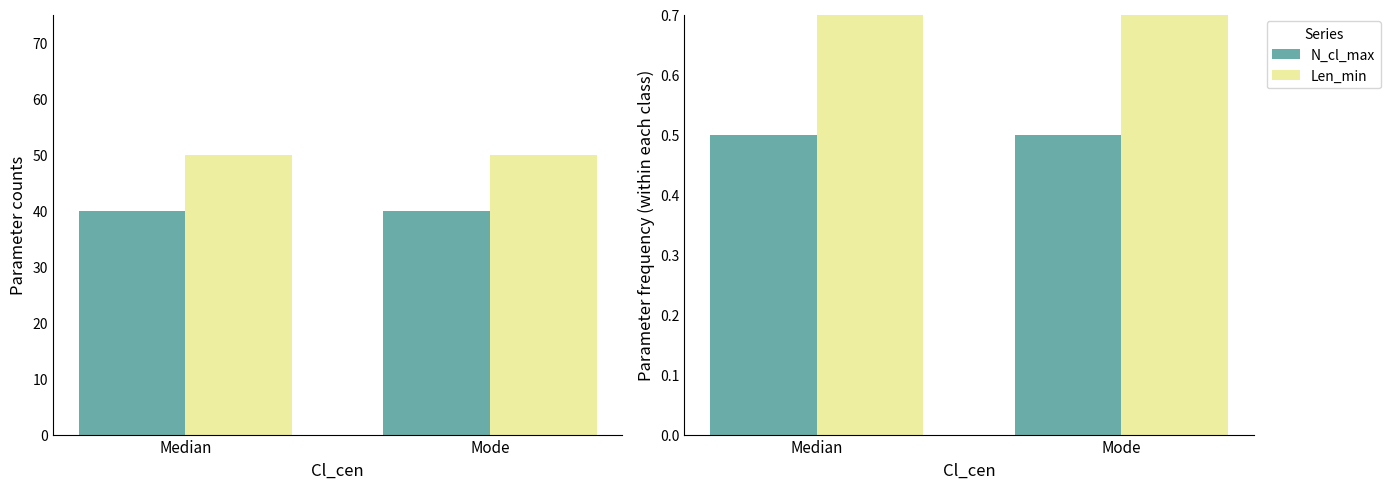

What is the value of the N_cl_max bar at the 2nd from the left?

0.5